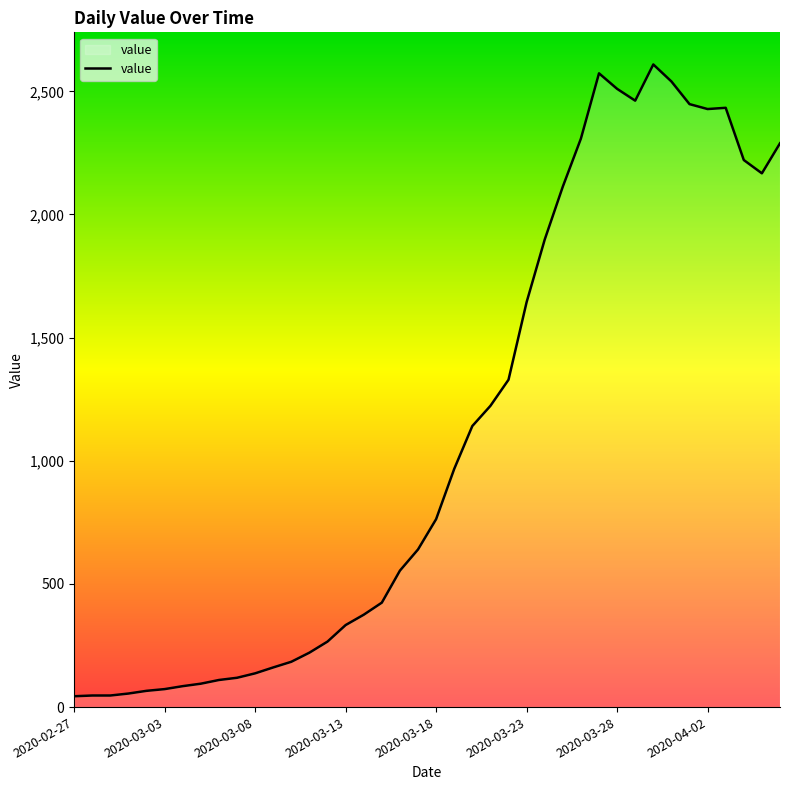

What is the maximum value shown in the chart?

2609